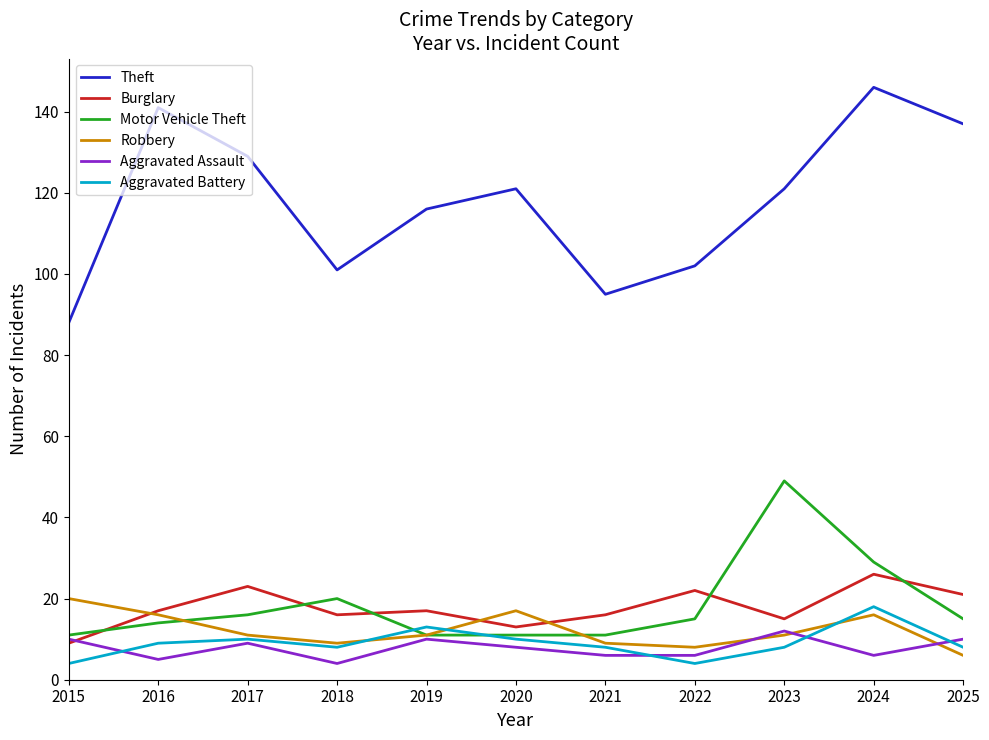

Reading left to right, extract all data points from this chart.

Theft: 2015=88	2016=141	2017=129	2018=101	2019=116	2020=121	2021=95	2022=102	2023=121	2024=146	2025=137
Burglary: 2015=9	2016=17	2017=23	2018=16	2019=17	2020=13	2021=16	2022=22	2023=15	2024=26	2025=21
Motor Vehicle Theft: 2015=11	2016=14	2017=16	2018=20	2019=11	2020=11	2021=11	2022=15	2023=49	2024=29	2025=15
Robbery: 2015=20	2016=16	2017=11	2018=9	2019=11	2020=17	2021=9	2022=8	2023=11	2024=16	2025=6
Aggravated Assault: 2015=10	2016=5	2017=9	2018=4	2019=10	2020=8	2021=6	2022=6	2023=12	2024=6	2025=10
Aggravated Battery: 2015=4	2016=9	2017=10	2018=8	2019=13	2020=10	2021=8	2022=4	2023=8	2024=18	2025=8